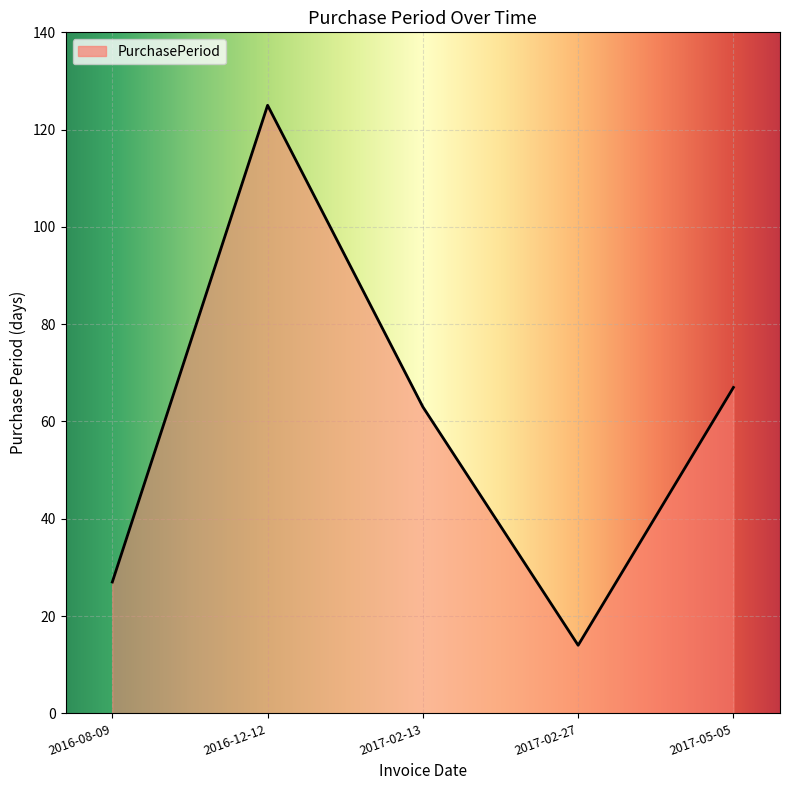

Reading left to right, list all the values displayed in this chart.

27	125	63	14	67